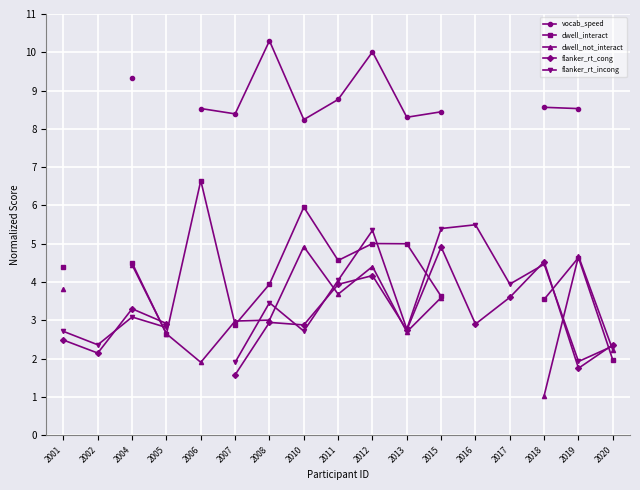

How many times do dwell_interact and dwell_not_interact cross each other?

5